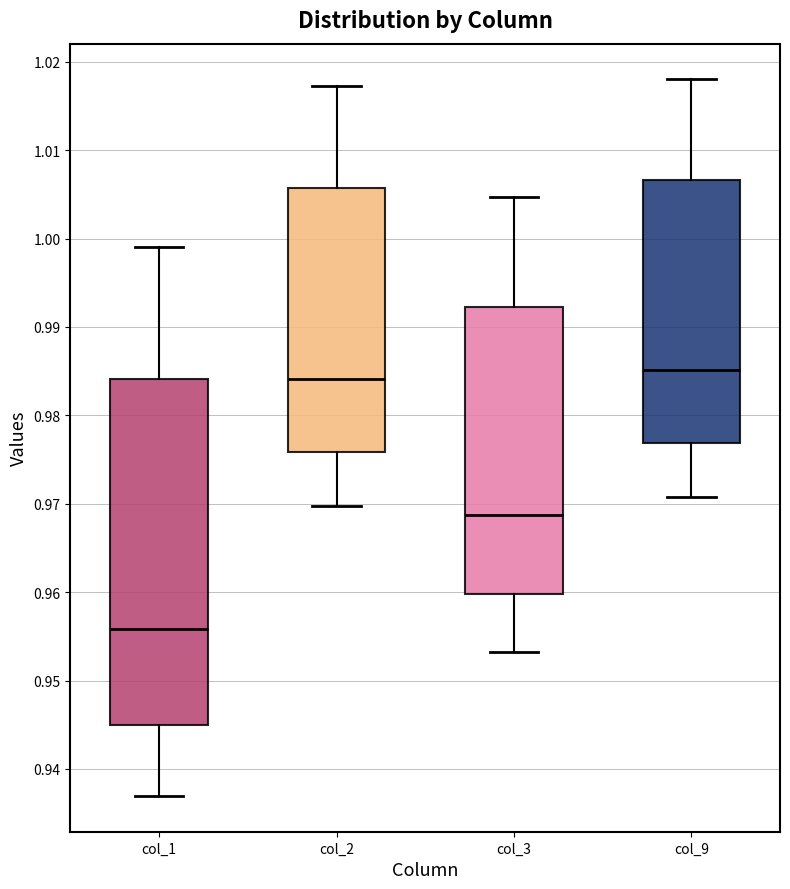

Where is the upper edge of the box for col_9 on the y-axis? The values are not printed on the chart, so give them approximately, as read against the axis.

1.007